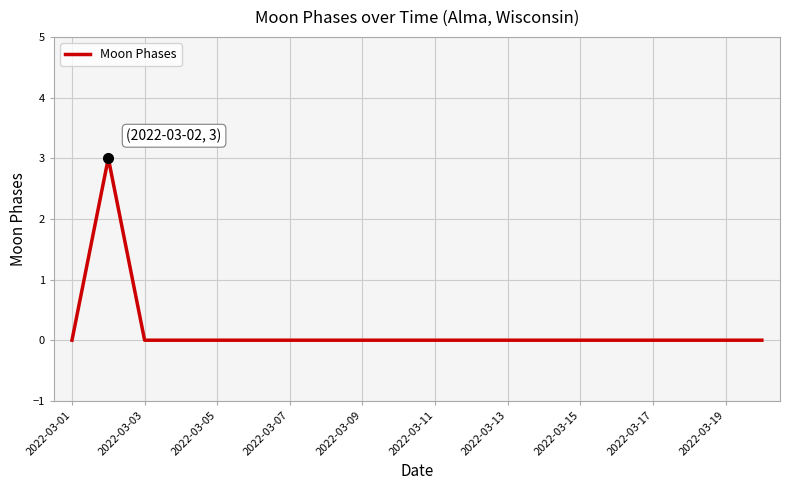

How many values are between 0 and 1?

19